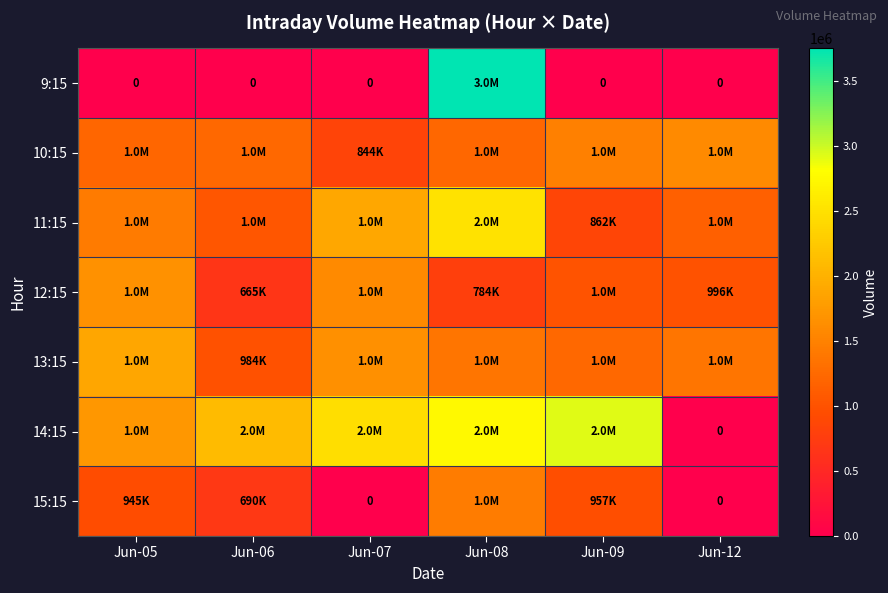

What is the difference between the highest and lowest values at Jun-12?

1593620